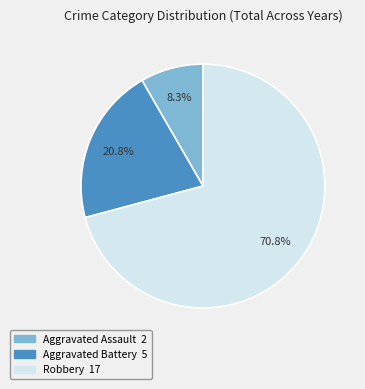

Does any single category account for the majority?

Yes